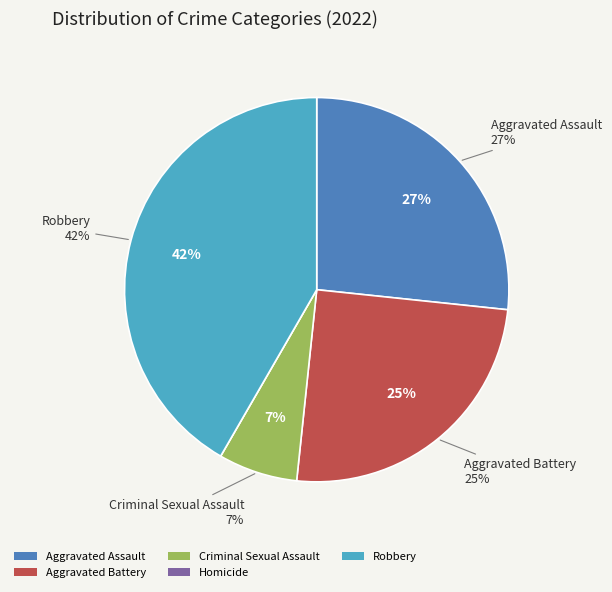

Which slice is the largest?

Robbery